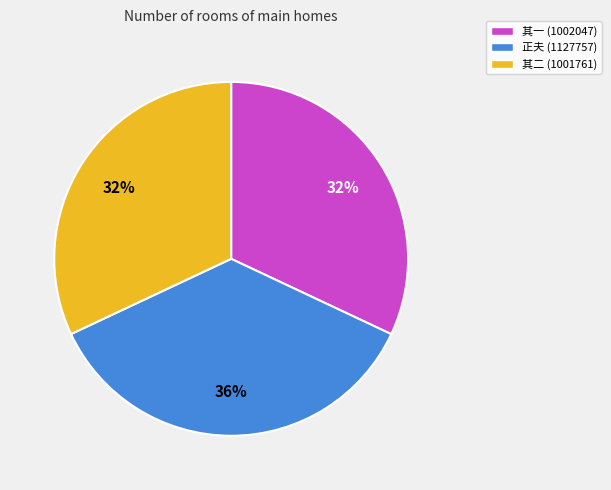

To the nearest percent, what is the combined percentage of 正夫 (1127757) and 其一 (1002047)?

68%